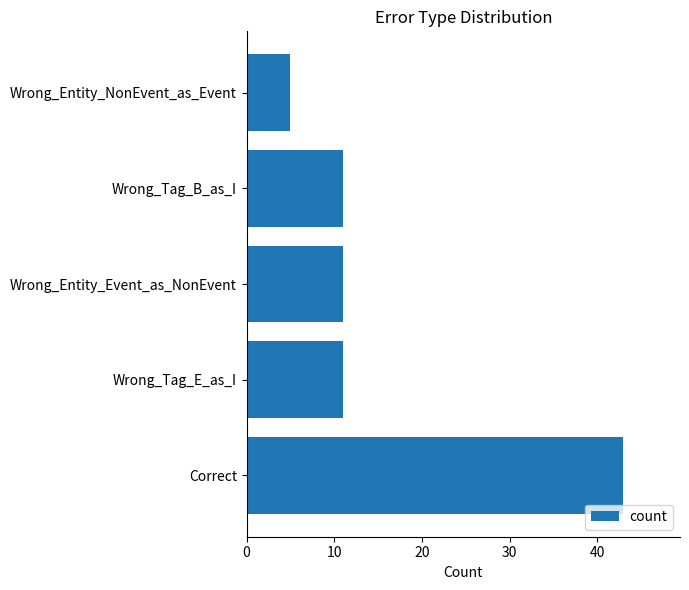

How many categories are shown in the chart?

5